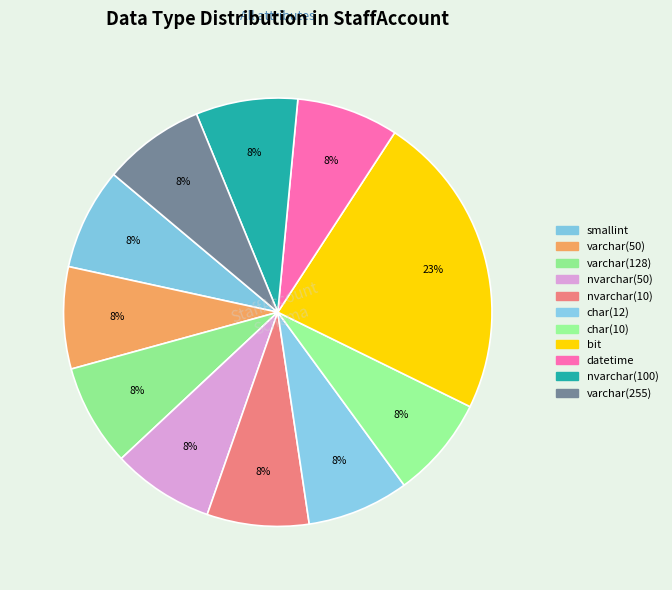

Which slice is the largest?

bit